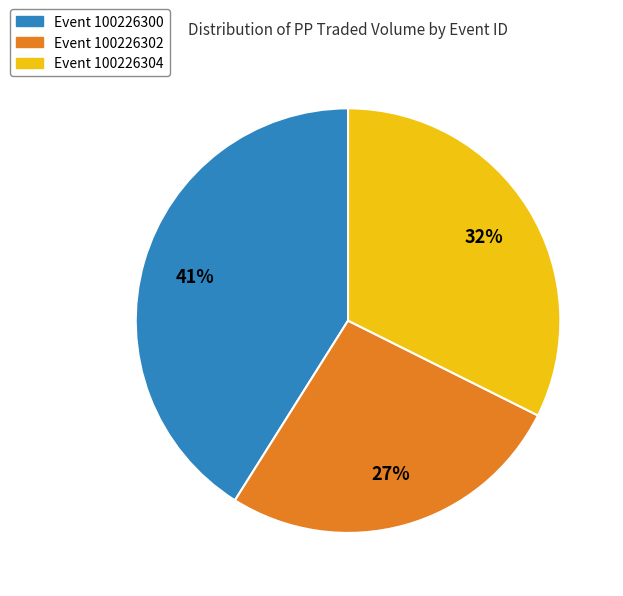

Count the number of slices in the pie.

3